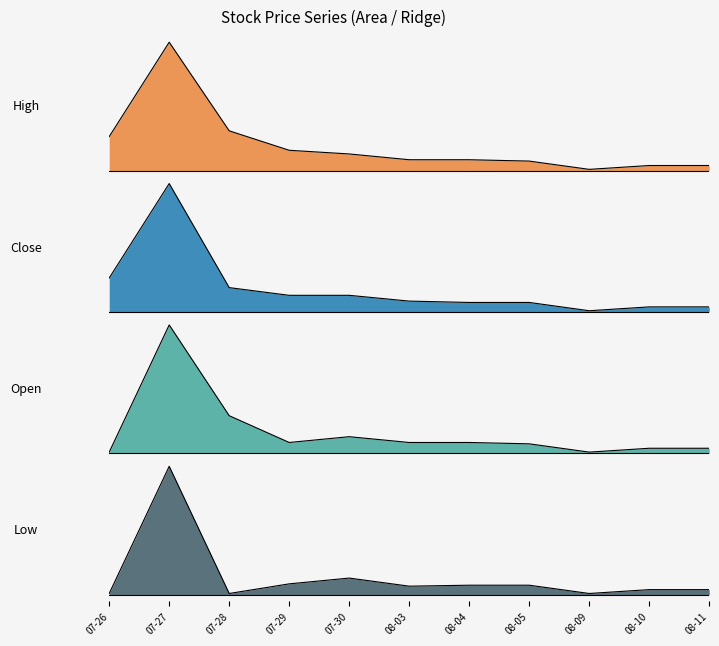

At which label is Close closest to 0?

08-09